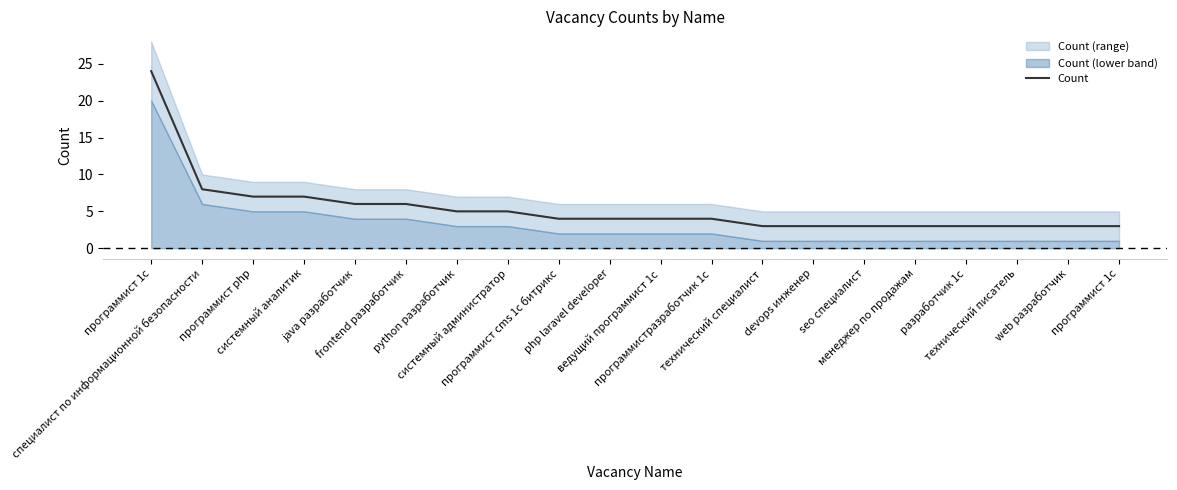

What is the change in value from frontend разработчик to менеджер по продажам?

-3